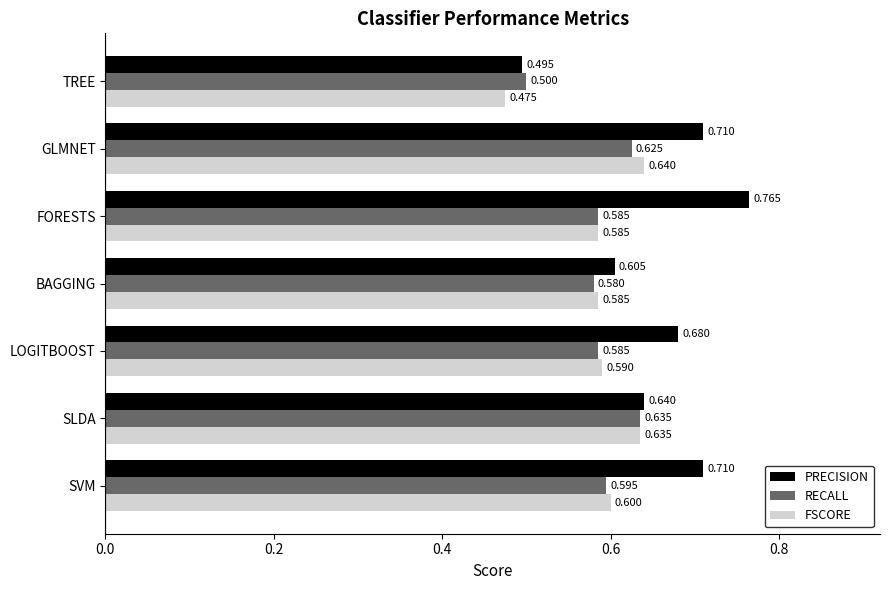

Which category has the highest value across all series?

FORESTS